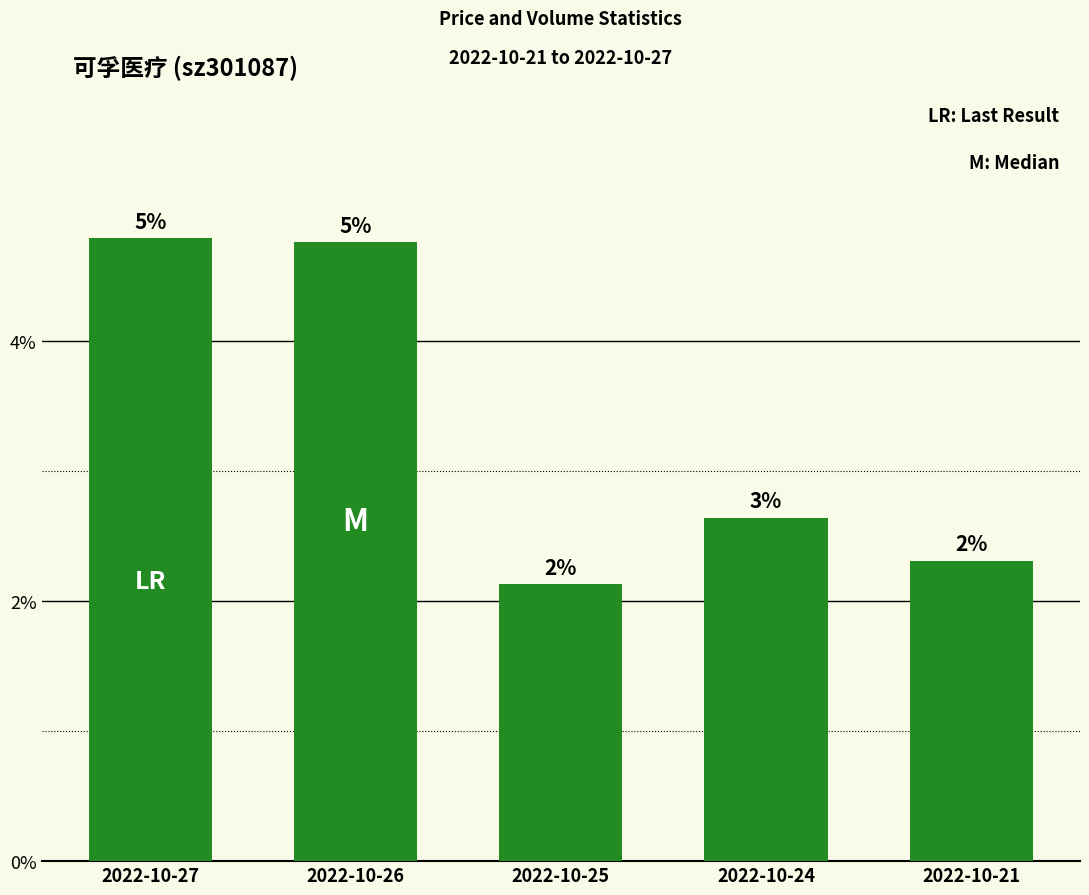

Where is the data nearest to the value 3?

2022-10-24